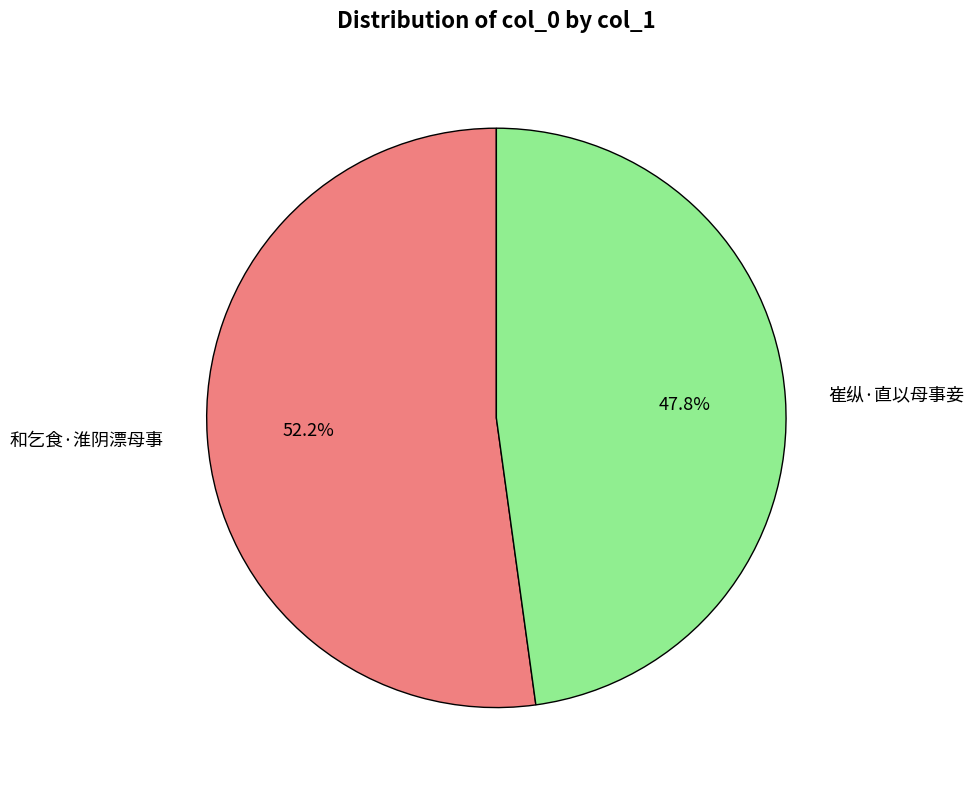

Rank the categories by value from highest to lowest.

和乞食·淮阴漂母事, 崔纵·直以母事妾